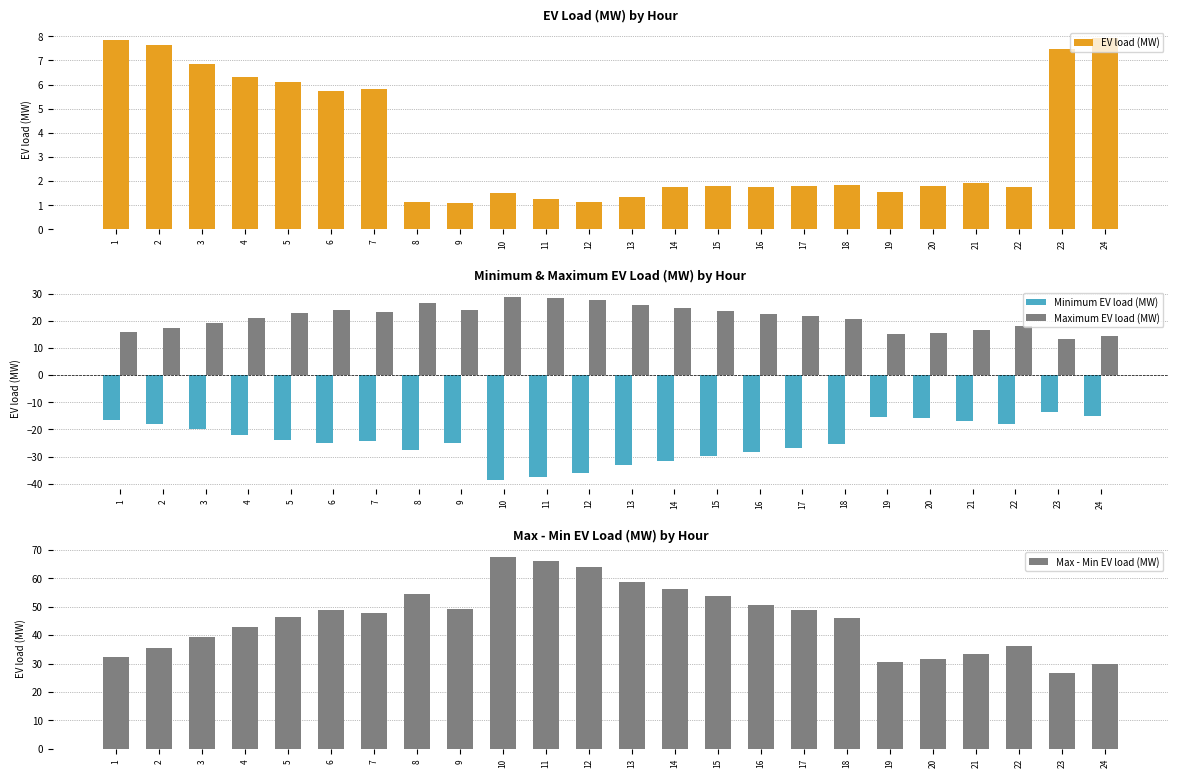

How many values in the Max - Min EV load (MW) series exceed 47?

12